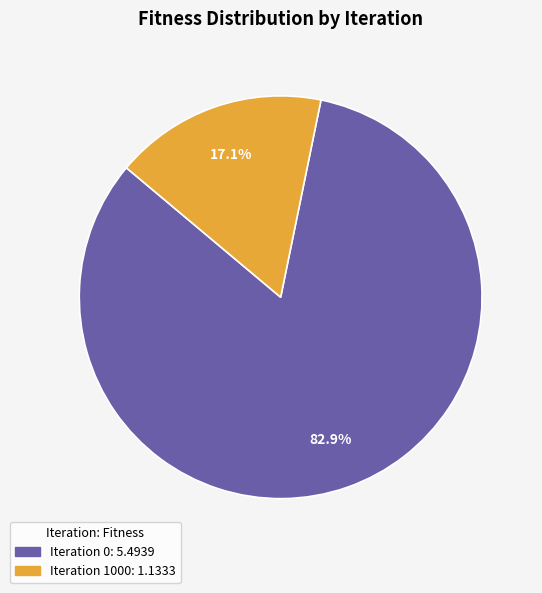

How much of the chart is everything except Iteration 0?

17.1%